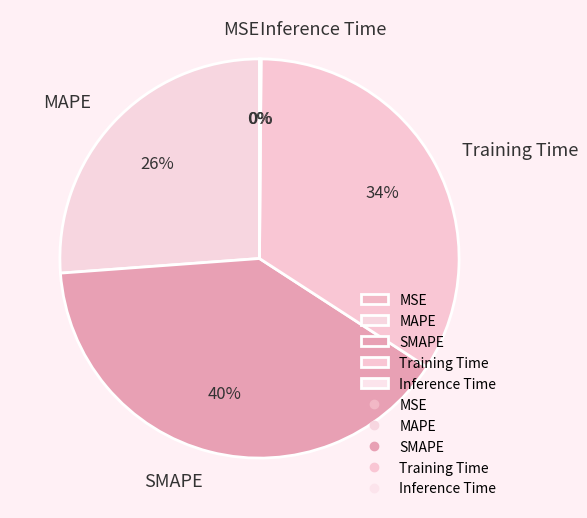

Does any single category account for the majority?

No